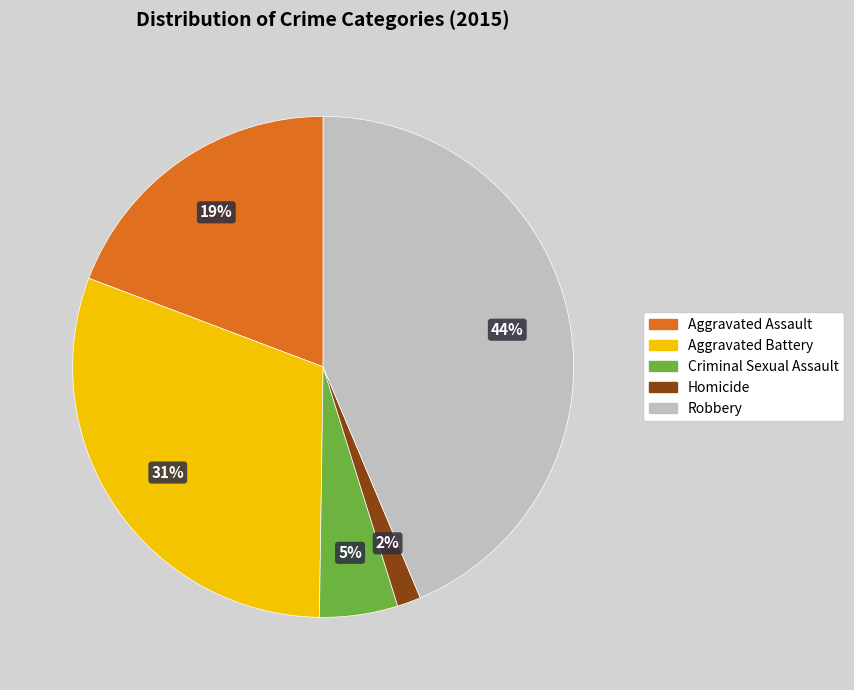

Do Aggravated Assault and Criminal Sexual Assault together represent more than half of the pie?

No